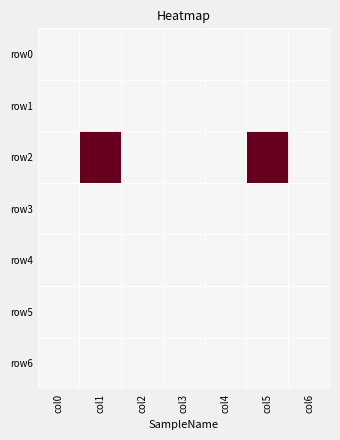

Which series has the widest spread of values?

row2